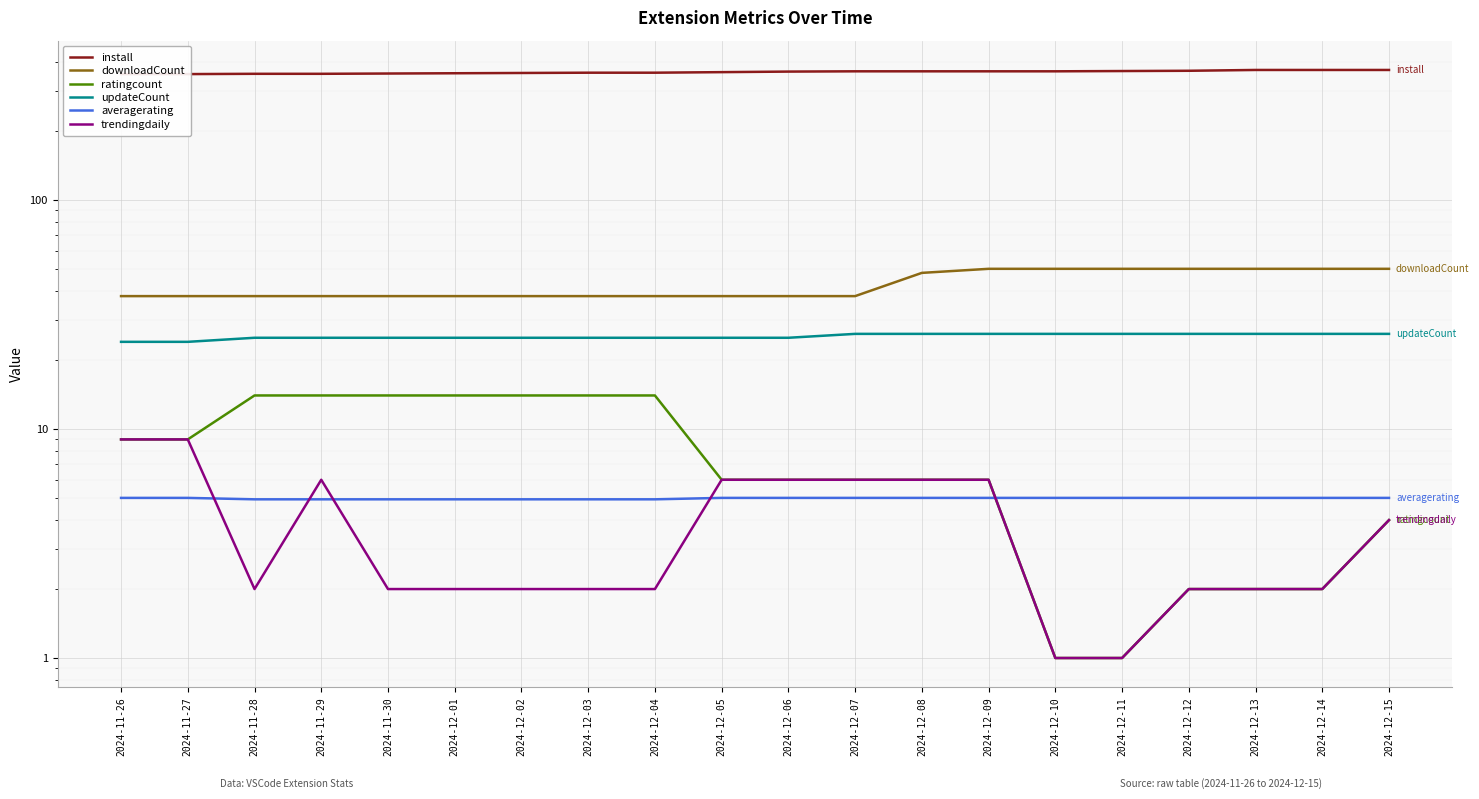

At how many categories does at least one series exceed 194?

20